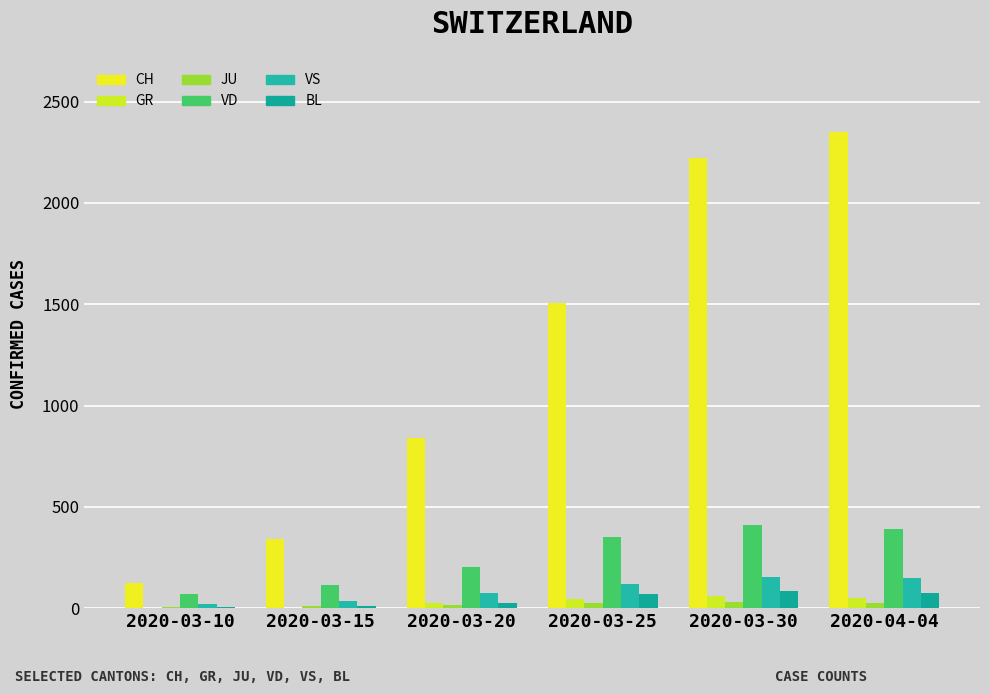

Are the bars grouped side by side (vs. stacked)?

Yes